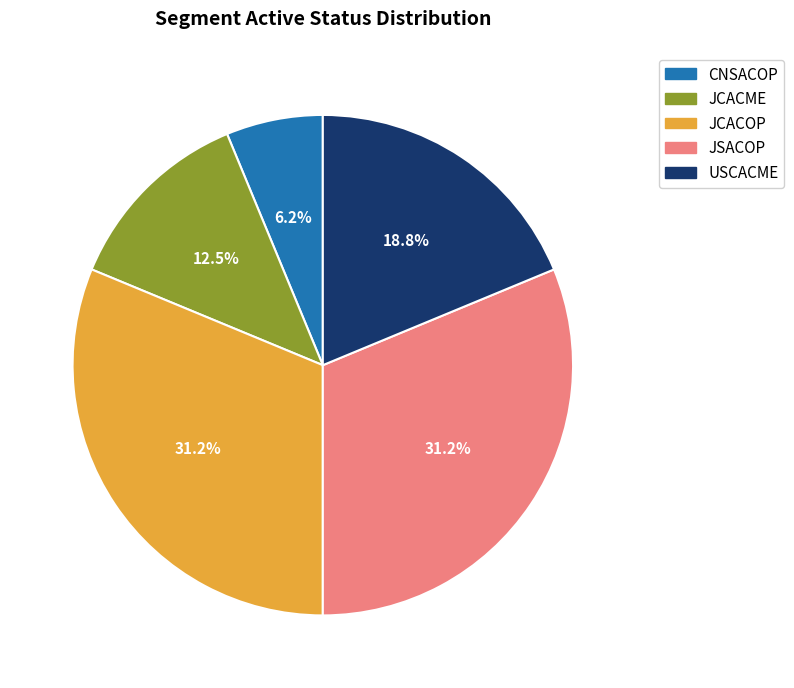

How many slices are in this pie chart?

5